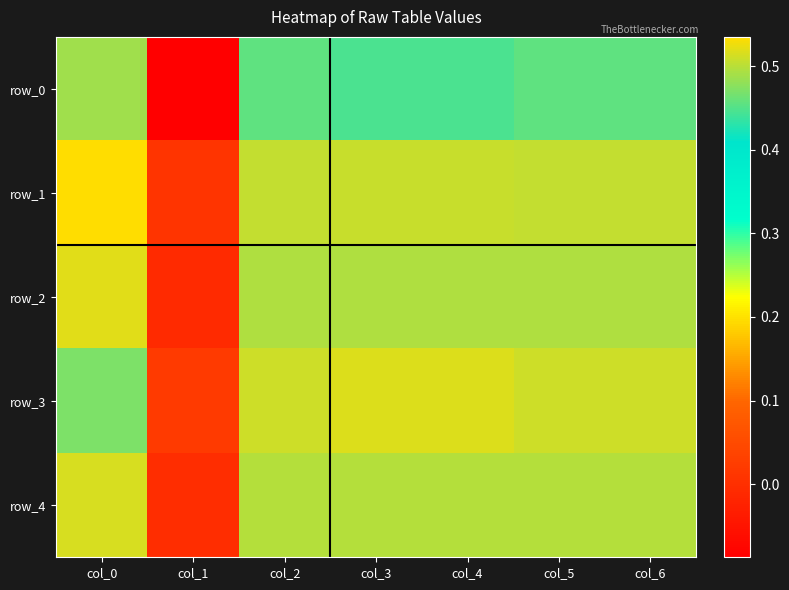

The value of row_4 at col_2 is 0.9. True or false?

False